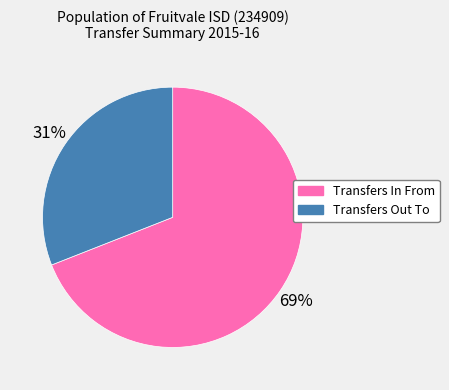

Between Transfers In From and Transfers Out To, which is larger?

Transfers In From